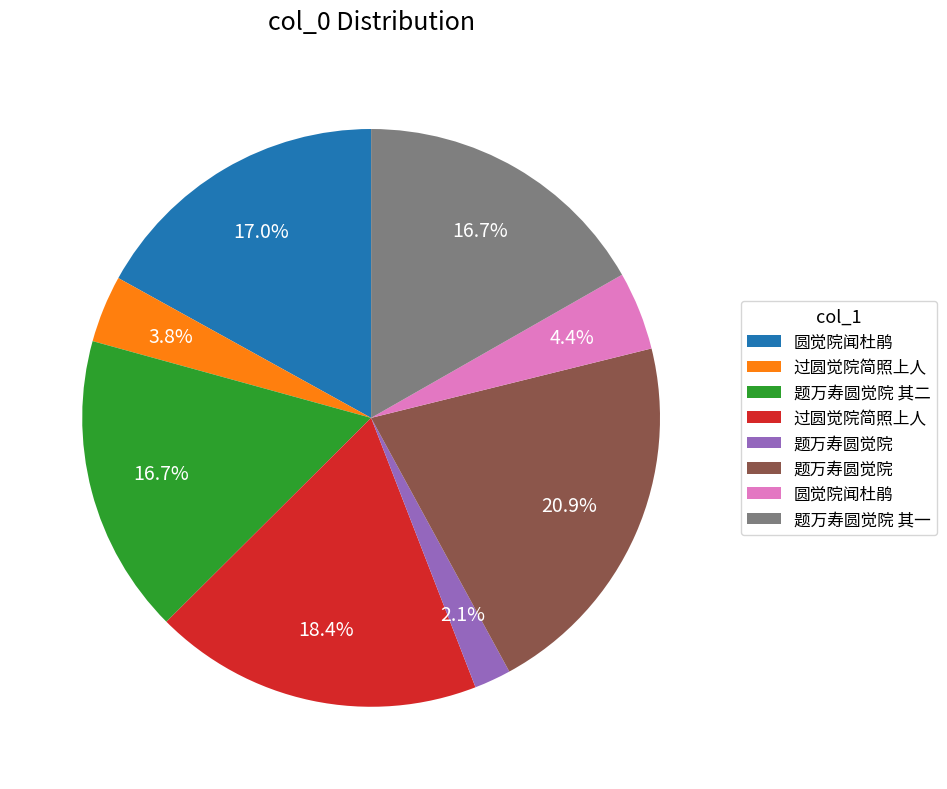

Is there any slice that represents more than half of the pie?

No